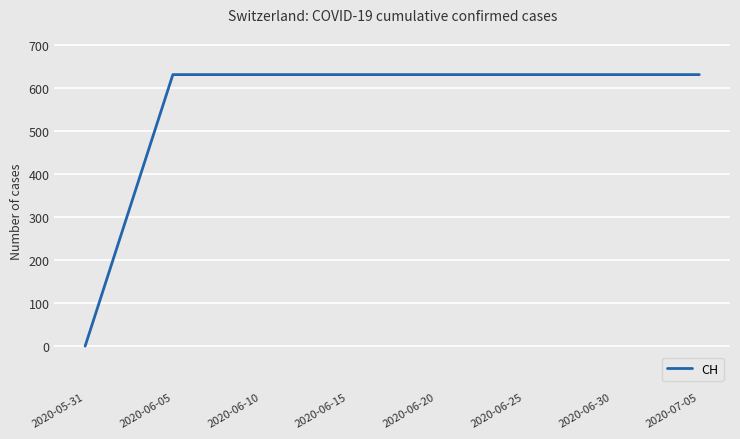

True or false: the data shows 631 at 2020-06-25.

True